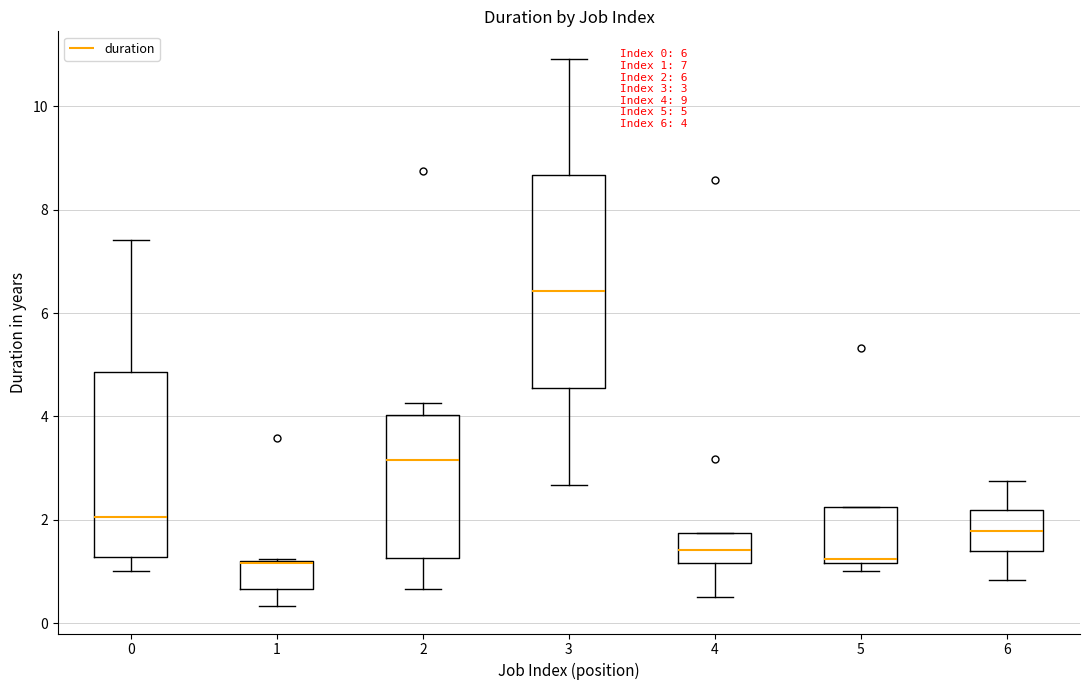

Which box is the tallest, from its lower edge to its upper edge?

3